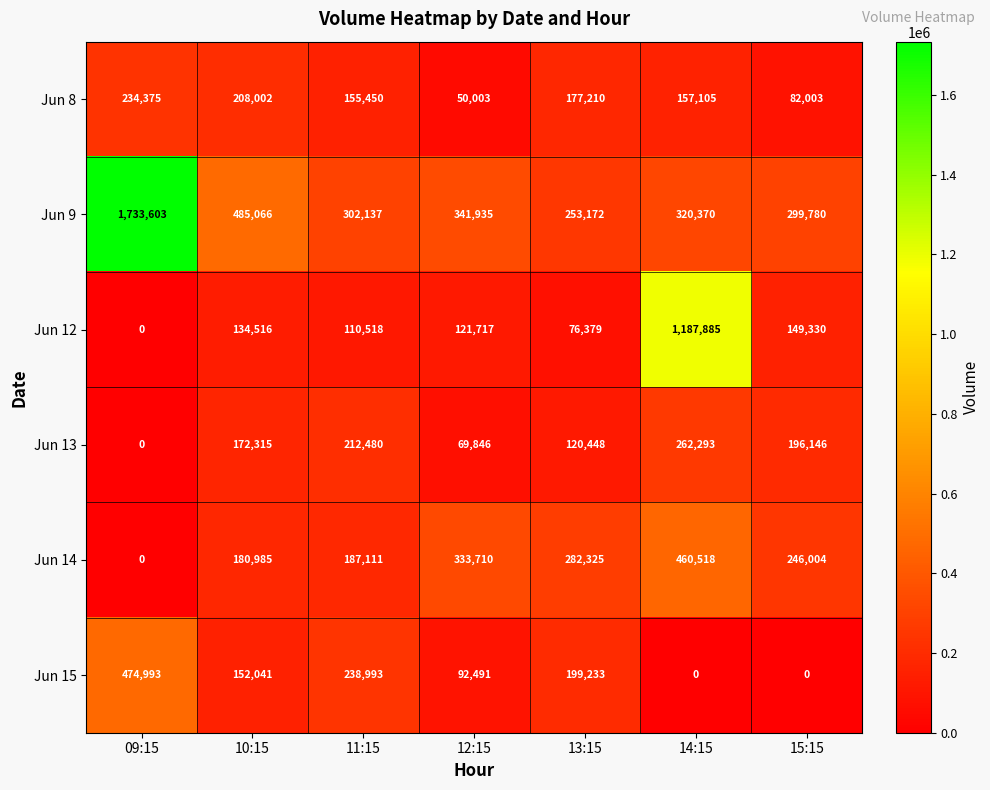

Which series has the largest range (max minus min)?

Jun 9